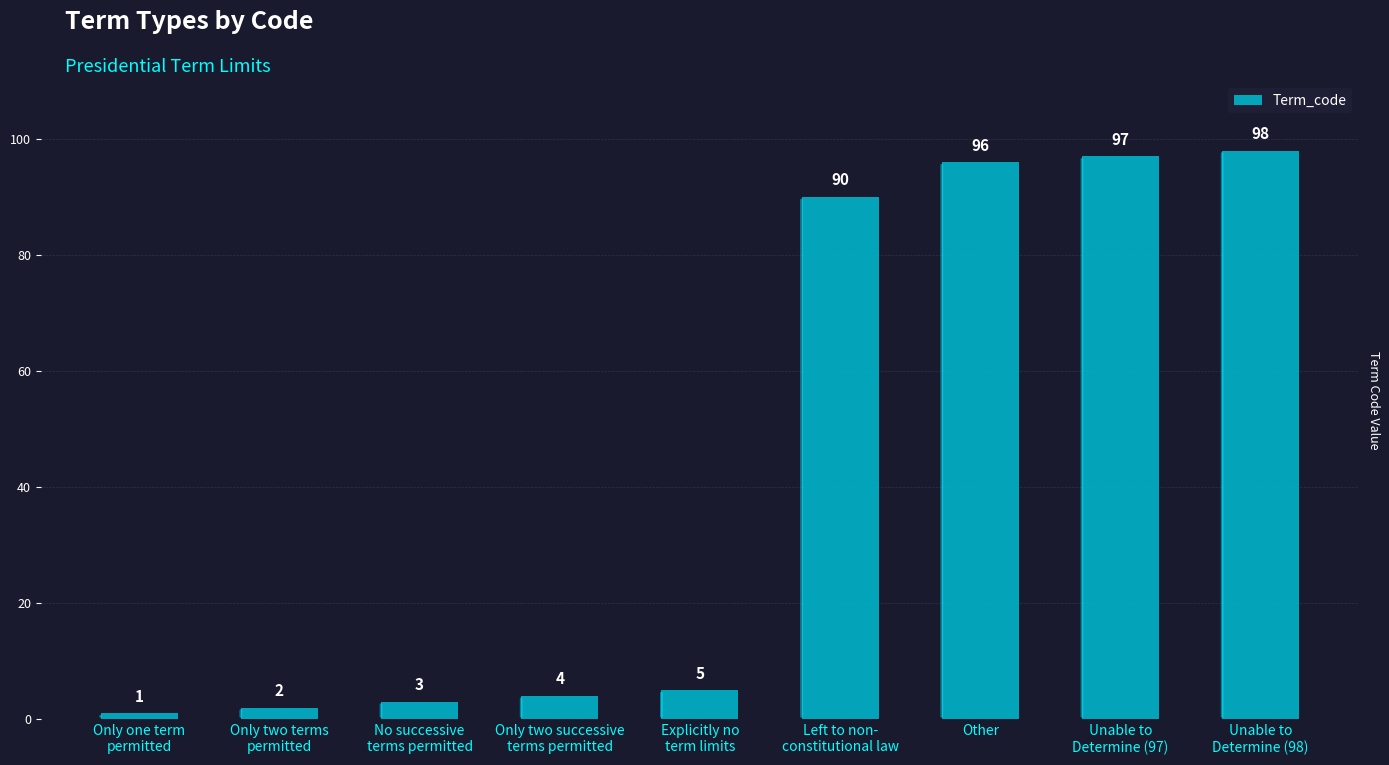

How many bars are there in total?

9